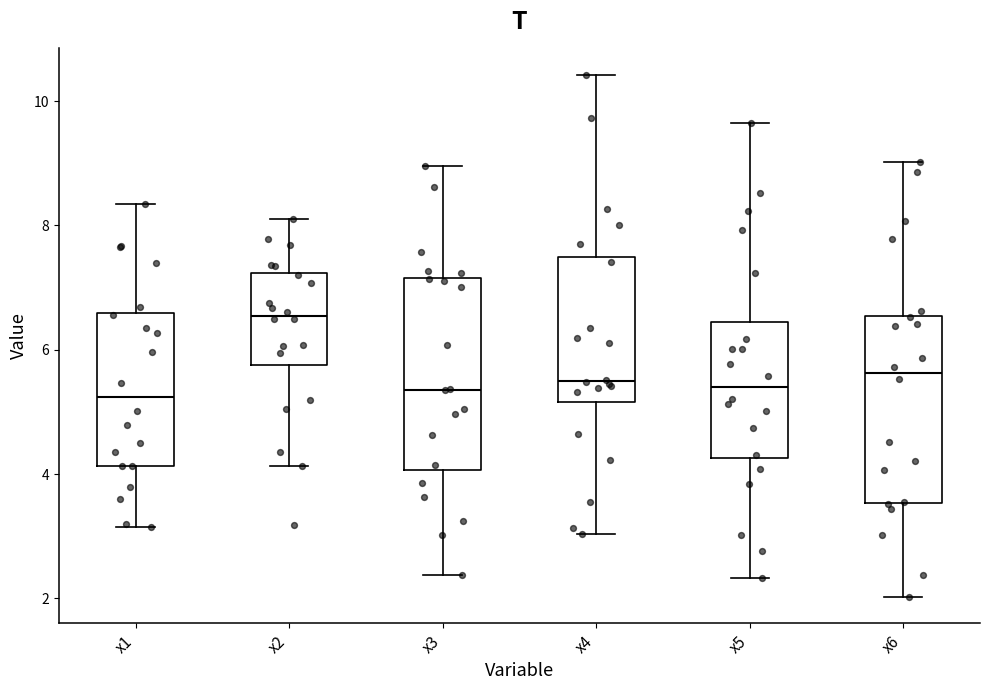

Reading left to right, transcribe this box plot: for each box, give where its median line is, the range the box spans, and where its two whiskers end, as read against the y-axis. The values are not printed on the chart, so give them approximately, as read against the axis.

x1: median 5.2, box 4.2 to 6.6, whiskers 3.2 to 8.4
x2: median 6.6, box 5.8 to 7.2, whiskers 4.2 to 8.2
x3: median 5.4, box 4.0 to 7.2, whiskers 2.4 to 9.0
x4: median 5.6, box 5.2 to 7.4, whiskers 3.0 to 10.4
x5: median 5.4, box 4.2 to 6.4, whiskers 2.4 to 9.6
x6: median 5.6, box 3.6 to 6.6, whiskers 2.0 to 9.0